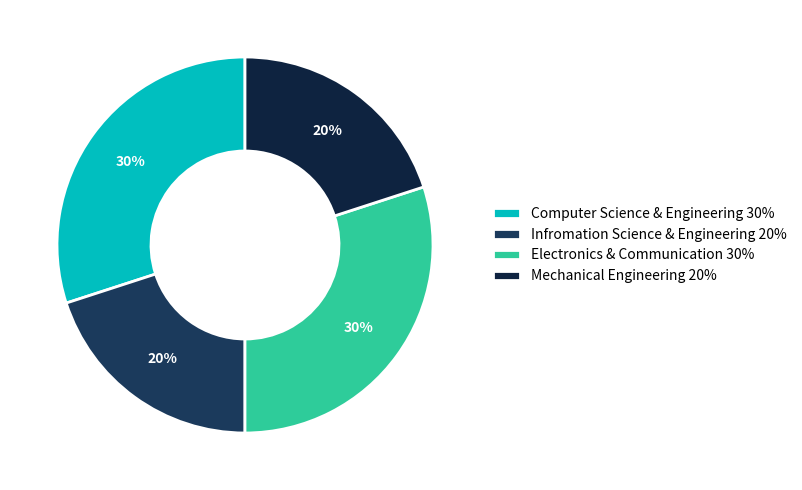

How many segments does this pie chart have?

4